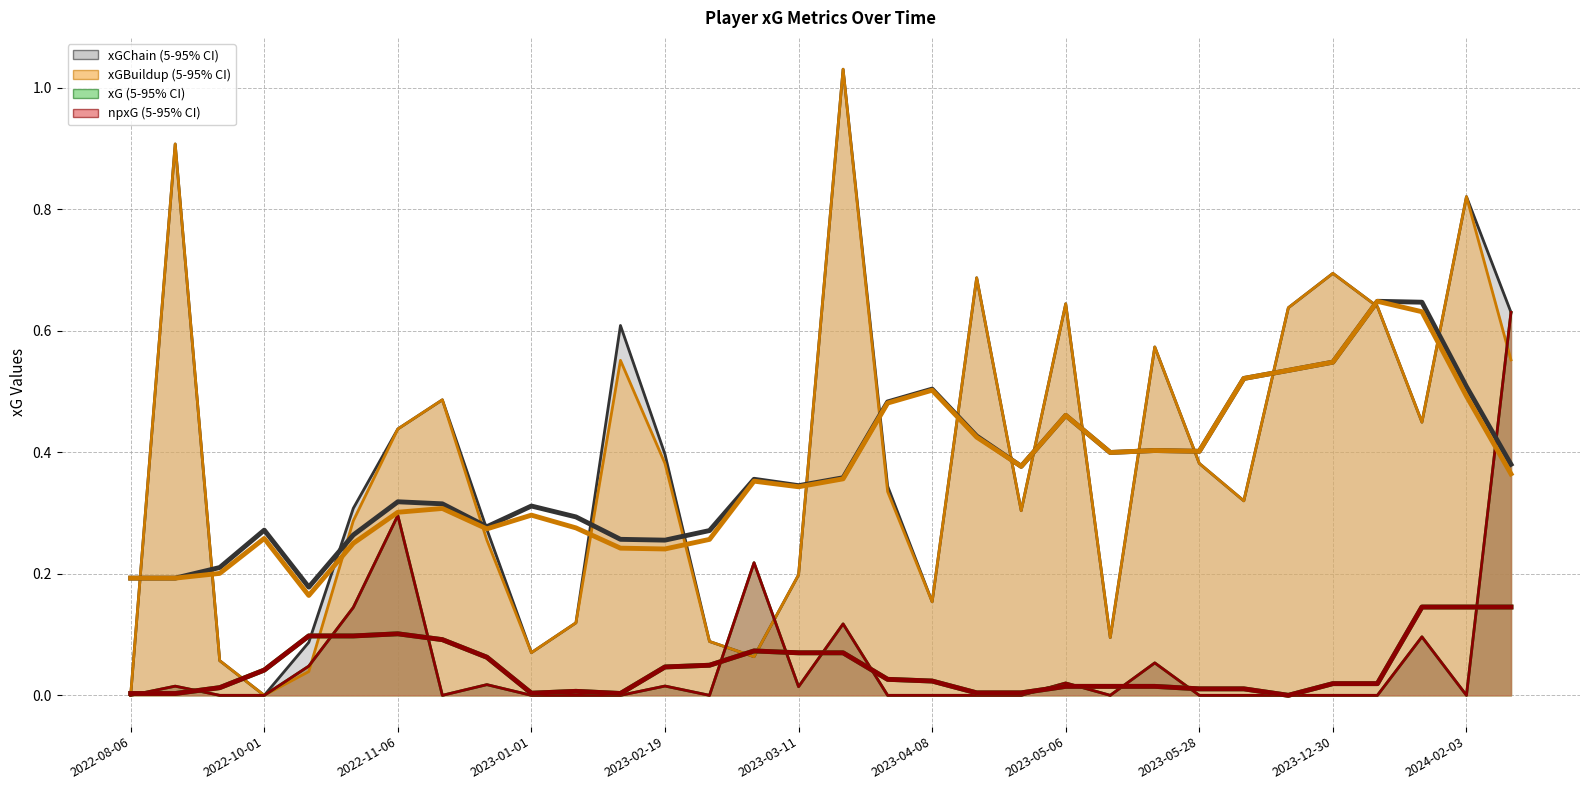

Reading left to right, transcribe all the data shown in this chart.

xGChain: 0.0	0.9	0.1	0.0	0.1	0.3	0.4	0.5	0.3	0.1	0.1	0.6	0.4	0.1	0.1	0.2	1.0	0.3	0.2	0.7	0.3	0.6	0.1	0.6	0.4	0.3	0.6	0.7	0.6	0.4	0.8	0.6
xGBuildup: 0.0	0.9	0.1	0.0	0.0	0.3	0.4	0.5	0.3	0.1	0.1	0.6	0.4	0.1	0.1	0.2	1.0	0.3	0.2	0.7	0.3	0.6	0.1	0.6	0.4	0.3	0.6	0.7	0.6	0.4	0.8	0.6
xG: 0.0	0.0	0.0	0.0	0.0	0.1	0.3	0.0	0.0	0.0	0.0	0.0	0.0	0.0	0.2	0.0	0.1	0.0	0.0	0.0	0.0	0.0	0.0	0.1	0.0	0.0	0.0	0.0	0.0	0.1	0.0	0.6
npxG: 0.0	0.0	0.0	0.0	0.0	0.1	0.3	0.0	0.0	0.0	0.0	0.0	0.0	0.0	0.2	0.0	0.1	0.0	0.0	0.0	0.0	0.0	0.0	0.1	0.0	0.0	0.0	0.0	0.0	0.1	0.0	0.6